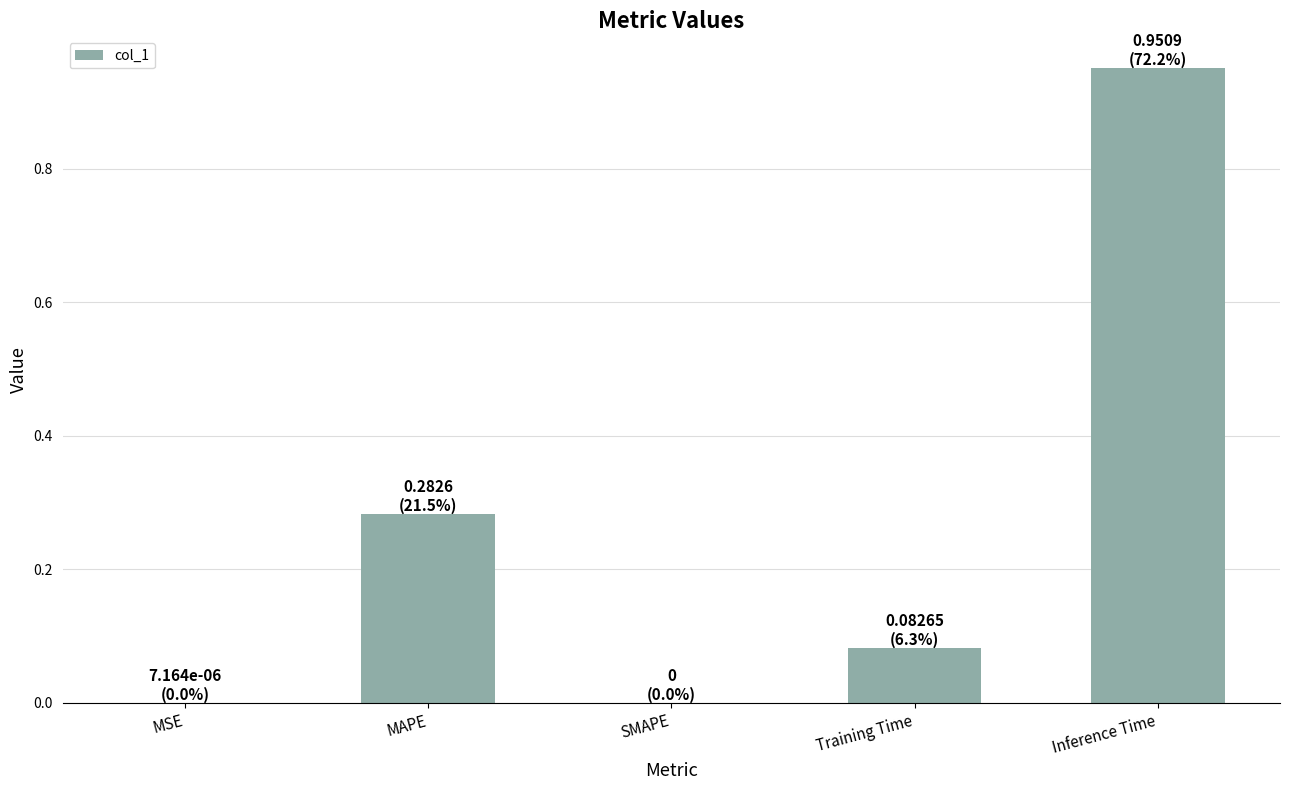

Which category has the highest value across all series?

Inference Time